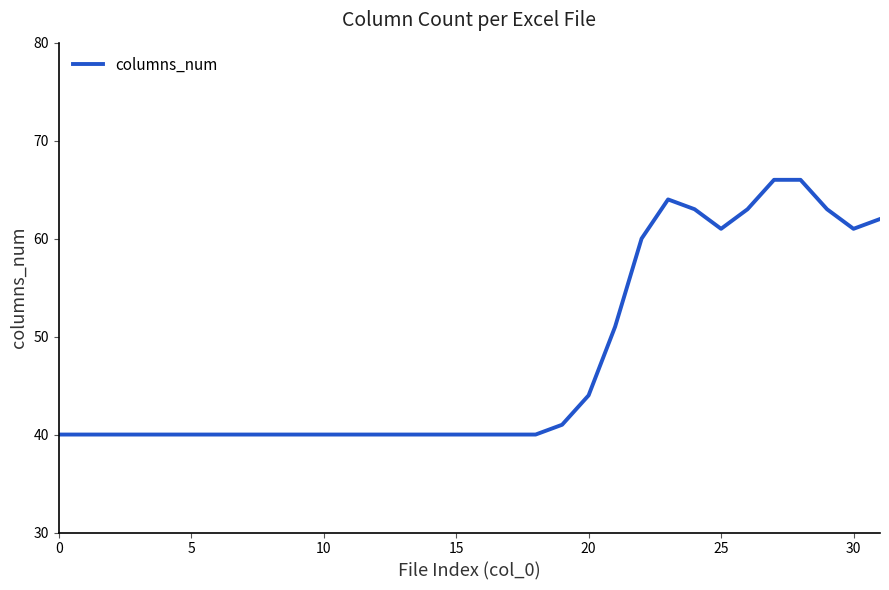

What is the maximum value shown in the chart?

66